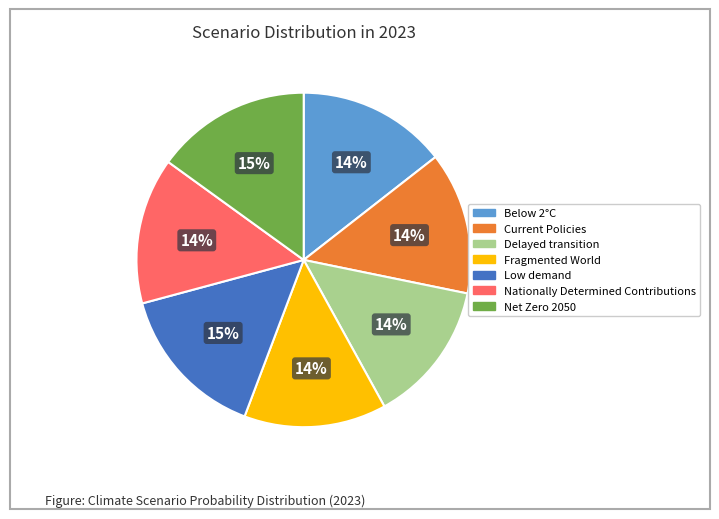

Rank the categories by value from lowest to highest.

Fragmented World, Delayed transition, Current Policies, Nationally Determined Contributions, Below 2°C, Net Zero 2050, Low demand